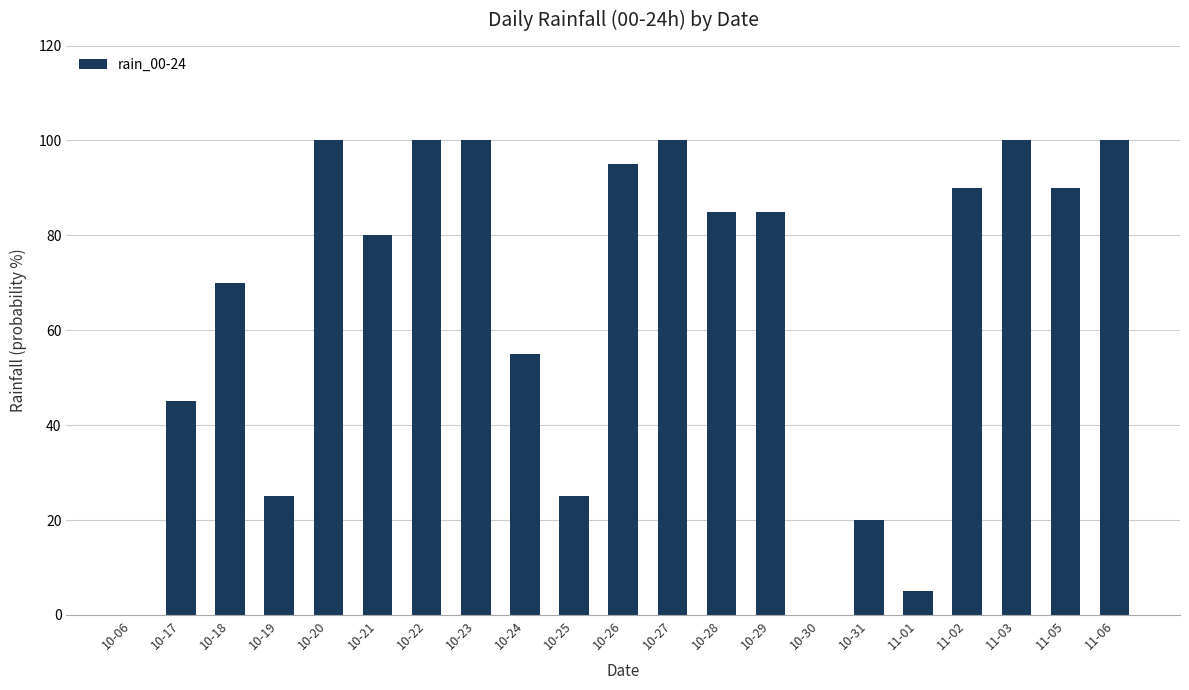

Count the number of data series in this chart.

1